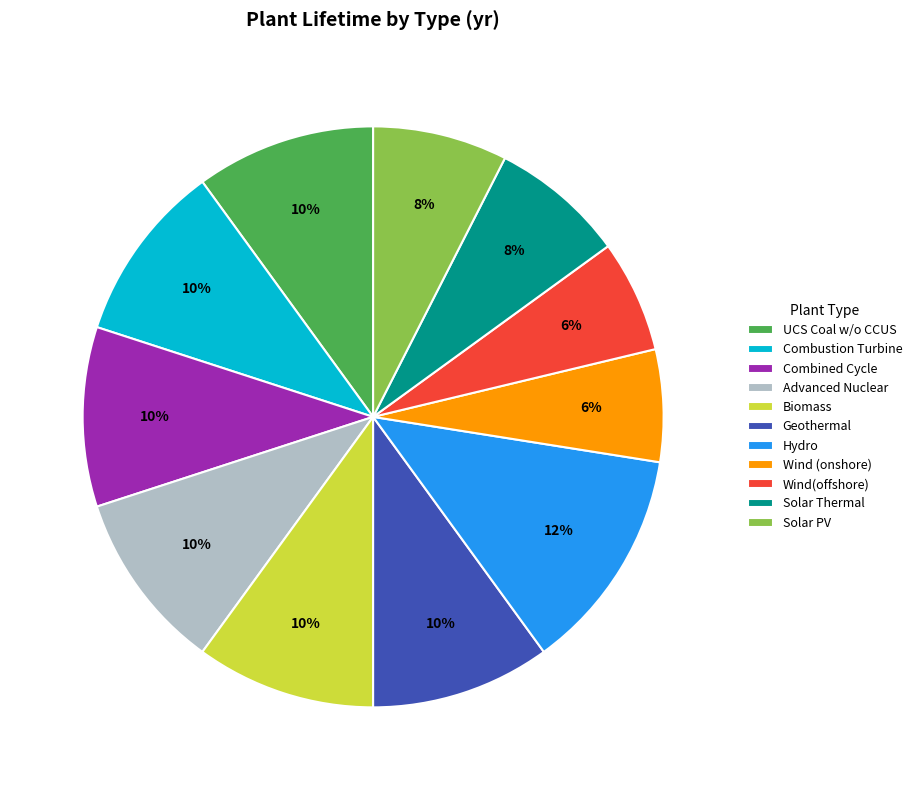

To the nearest percent, what is the average slice percentage?

9%